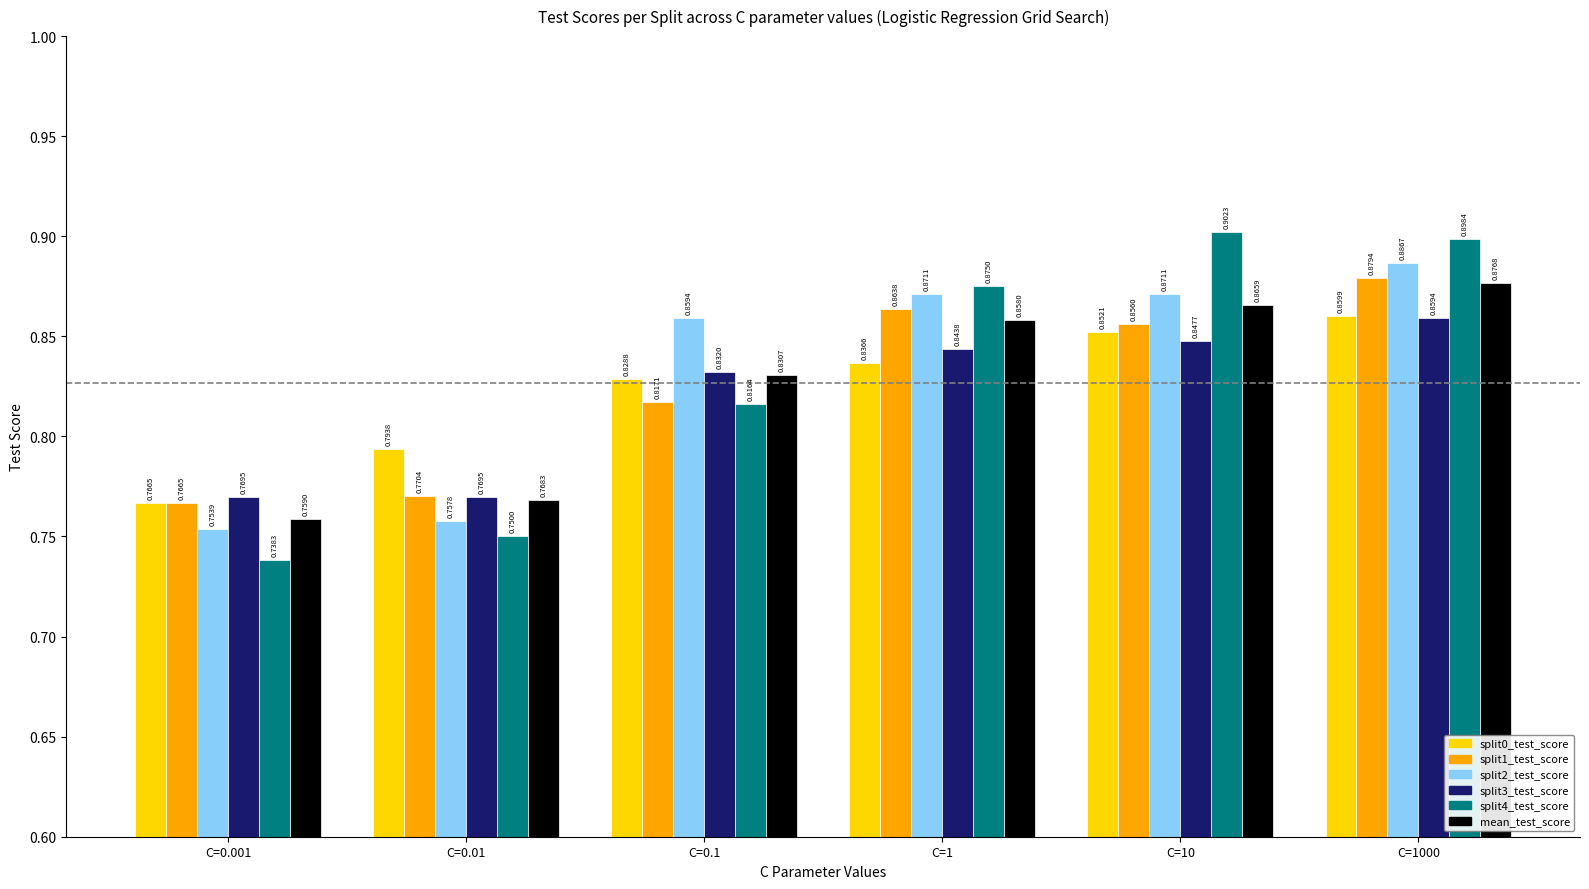

List the series in order of their peak value, highest first.

split4_test_score, split2_test_score, split1_test_score, mean_test_score, split0_test_score, split3_test_score